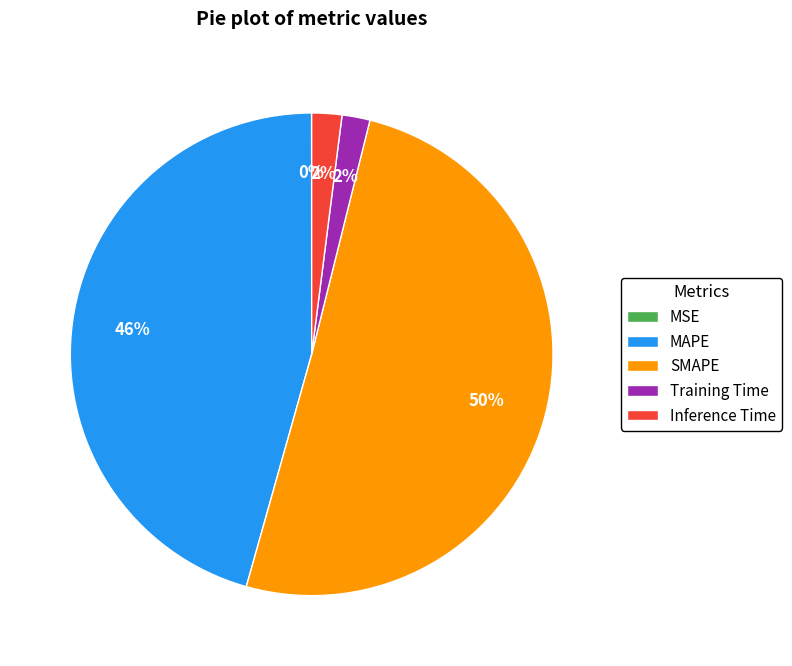

To the nearest percent, what portion does MAPE represent?

46%